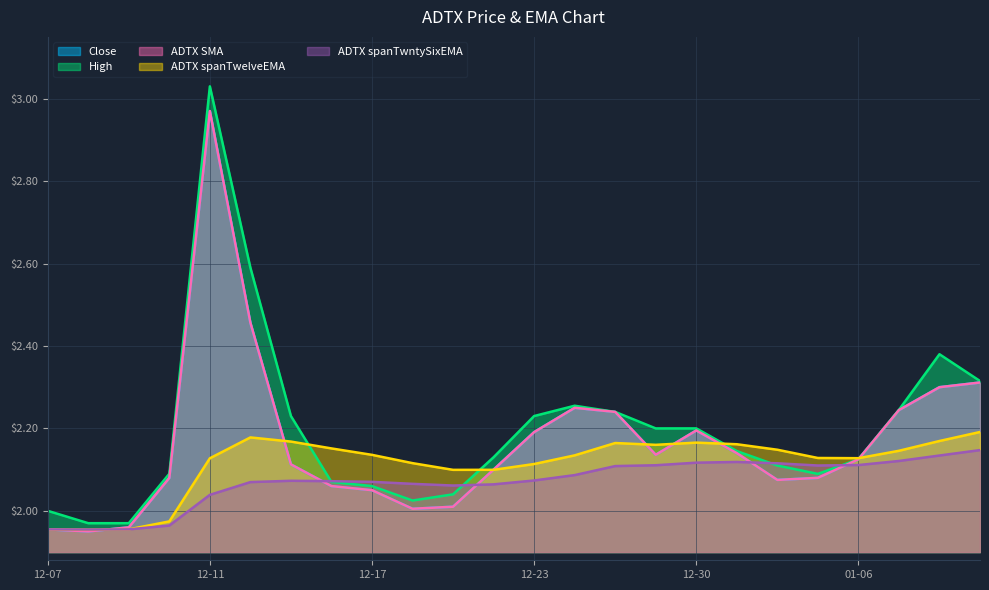

At which category is the sum across all series the highest?

12-11